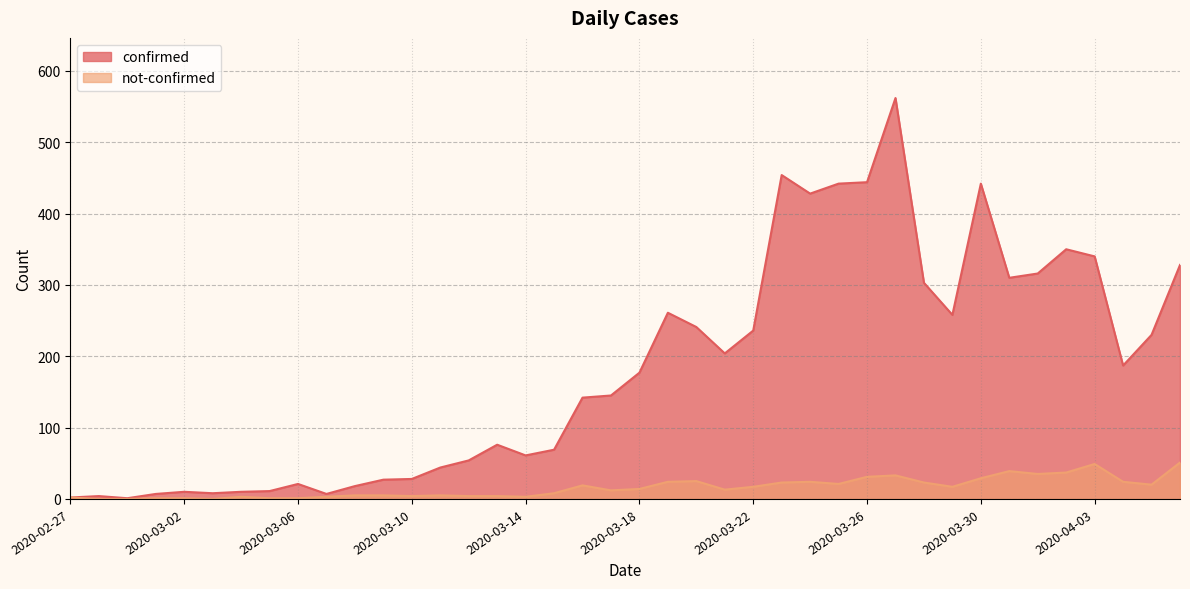

What is the difference between the highest and lowest values at 2020-03-02?

9